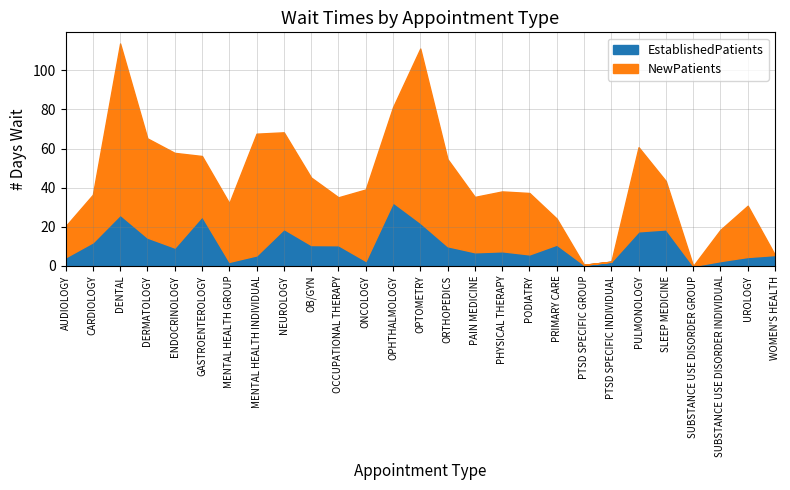

Reading right to left, what are all the values shown in this chart?

EstablishedPatients: WOMEN'S HEALTH=5.6	UROLOGY=4.6	SUBSTANCE USE DISORDER INDIVIDUAL=2.5	SUBSTANCE USE DISORDER GROUP=0.0	SLEEP MEDICINE=18.7	PULMONOLOGY=17.7	PTSD SPECIFIC INDIVIDUAL=2.2	PTSD SPECIFIC GROUP=0.6	PRIMARY CARE=10.9	PODIATRY=5.9	PHYSICAL THERAPY=7.5	PAIN MEDICINE=7.0	ORTHOPEDICS=10.1	OPTOMETRY=22.1	OPHTHALMOLOGY=32.5	ONCOLOGY=2.6	OCCUPATIONAL THERAPY=10.6	OB/GYN=10.7	NEUROLOGY=18.9	MENTAL HEALTH INDIVIDUAL=5.4	MENTAL HEALTH GROUP=2.1	GASTROENTEROLOGY=25.4	ENDOCRINOLOGY=9.4	DERMATOLOGY=14.5	DENTAL=26.2	CARDIOLOGY=12.1	AUDIOLOGY=4.4
NewPatients: WOMEN'S HEALTH=0.0	UROLOGY=26.2	SUBSTANCE USE DISORDER INDIVIDUAL=16.0	SUBSTANCE USE DISORDER GROUP=0.0	SLEEP MEDICINE=24.7	PULMONOLOGY=43.0	PTSD SPECIFIC INDIVIDUAL=0.0	PTSD SPECIFIC GROUP=0.0	PRIMARY CARE=13.3	PODIATRY=31.4	PHYSICAL THERAPY=30.6	PAIN MEDICINE=28.3	ORTHOPEDICS=44.5	OPTOMETRY=89.0	OPHTHALMOLOGY=48.6	ONCOLOGY=36.5	OCCUPATIONAL THERAPY=24.5	OB/GYN=34.5	NEUROLOGY=49.4	MENTAL HEALTH INDIVIDUAL=62.2	MENTAL HEALTH GROUP=30.0	GASTROENTEROLOGY=30.8	ENDOCRINOLOGY=48.4	DERMATOLOGY=50.7	DENTAL=87.5	CARDIOLOGY=24.3	AUDIOLOGY=15.9